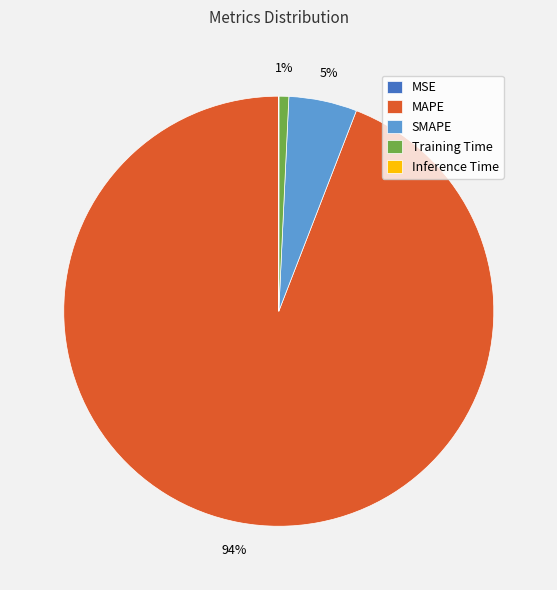

Is MAPE the majority of the pie?

Yes